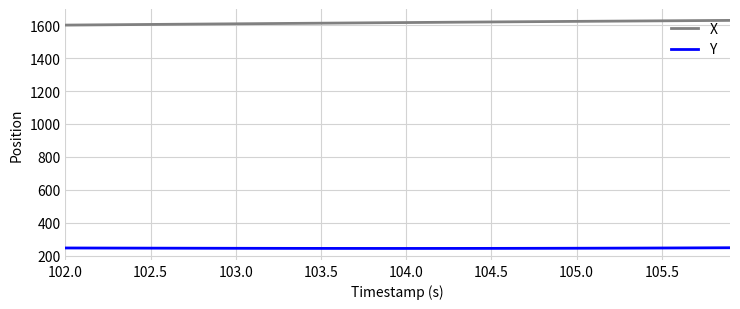

List the series in order of their overall mean, lowest first.

Y, X